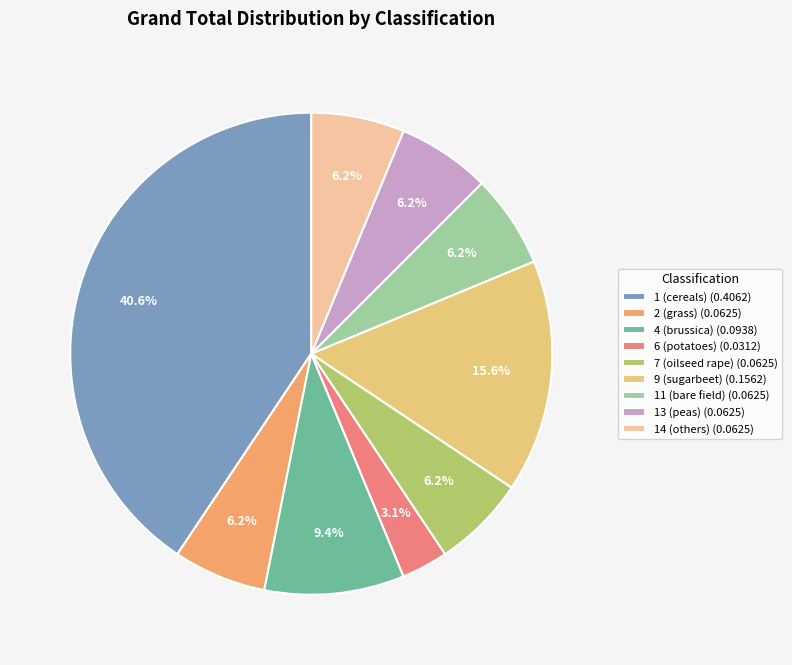

Which slice is the smallest?

6 (potatoes)